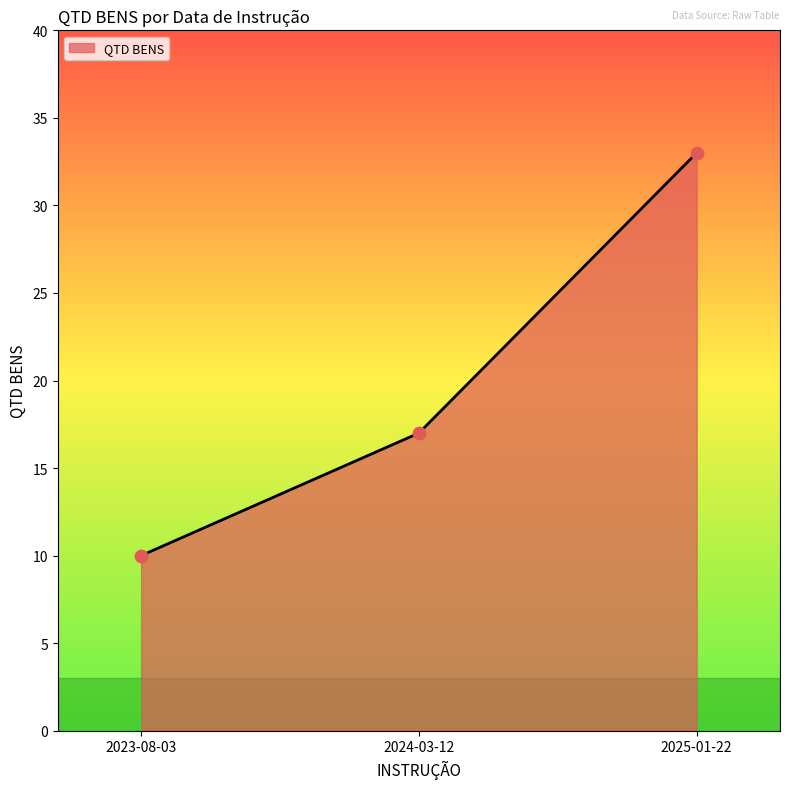

What is the ratio of the value at 2024-03-12 to the value at 2025-01-22?

0.5